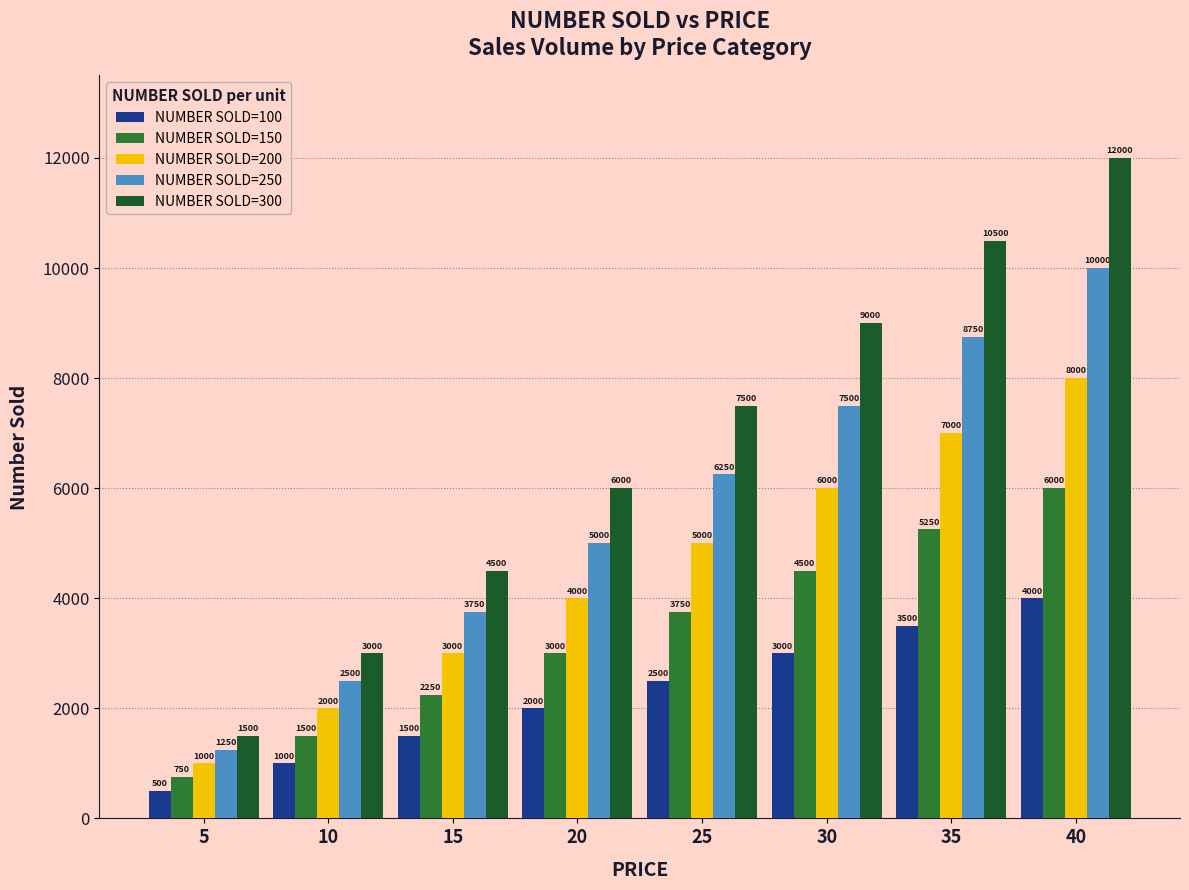

What is the maximum value for NUMBER SOLD=100?

4000